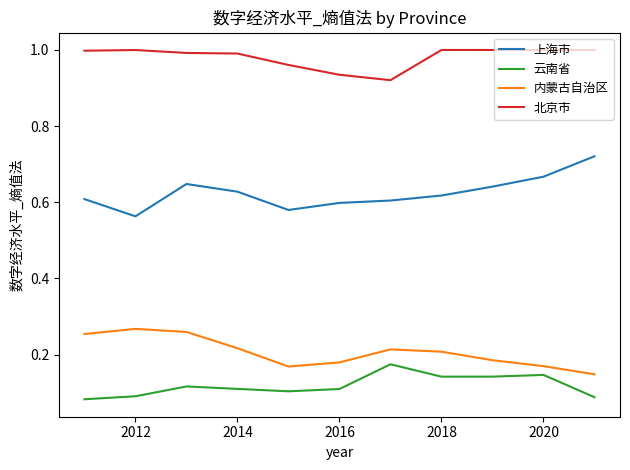

True or false: 上海市 and 北京市 cross at least once.

False